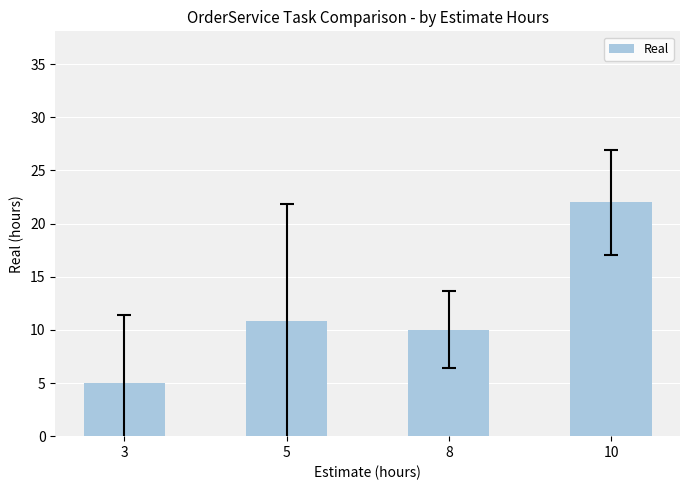

What is the value of the 4th bar from the left?

22.0